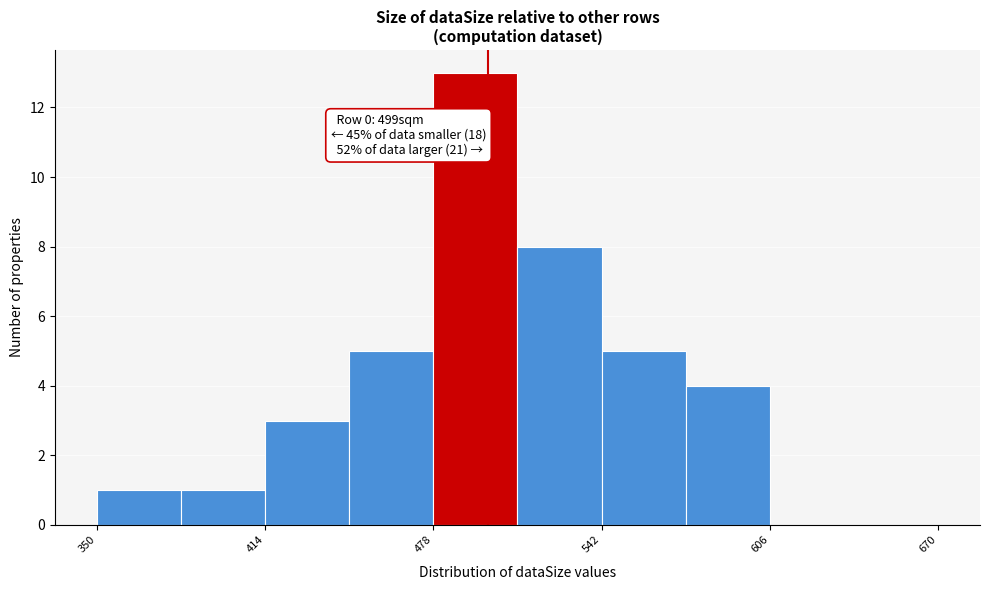

Read against the x-axis, roughly where is the centre of the tallest bar?

490